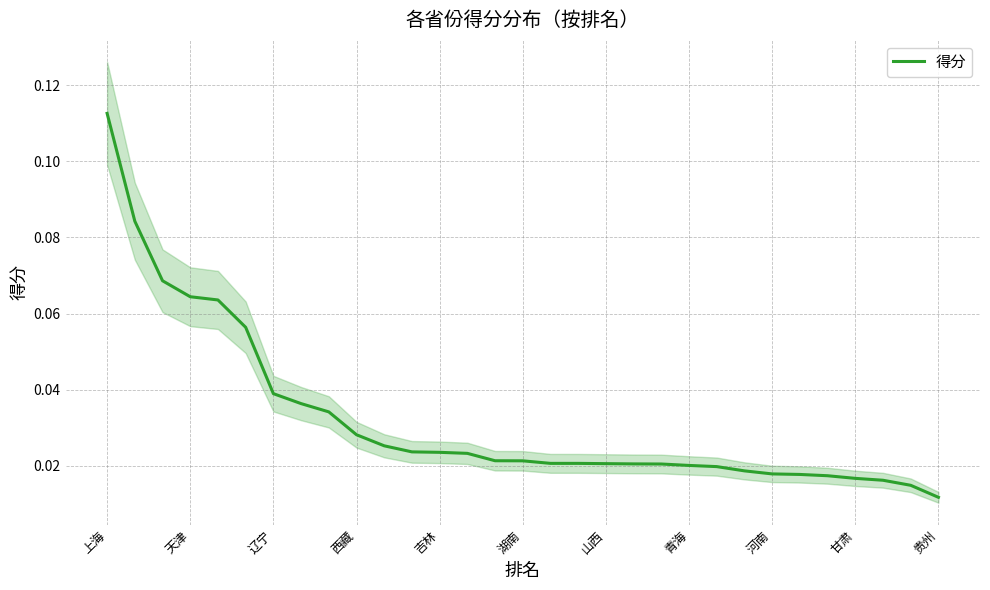

How many lines are shown in the chart?

1